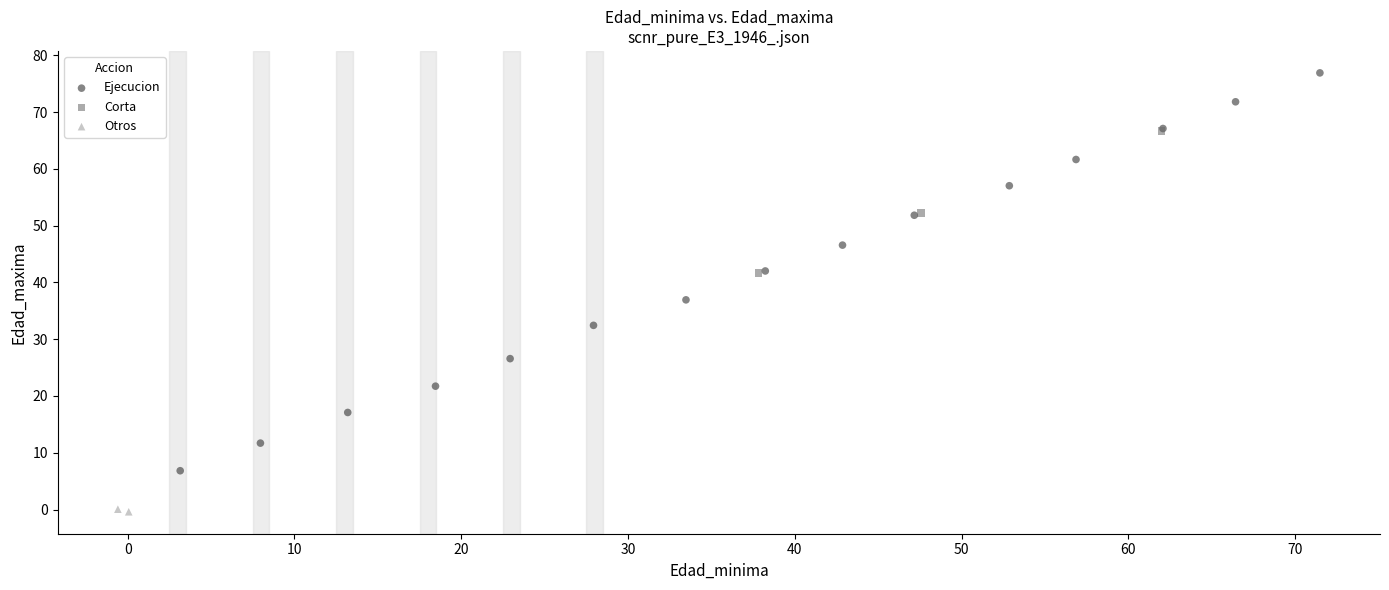

What are all the series names shown in the legend?

Ejecucion, Corta, Otros